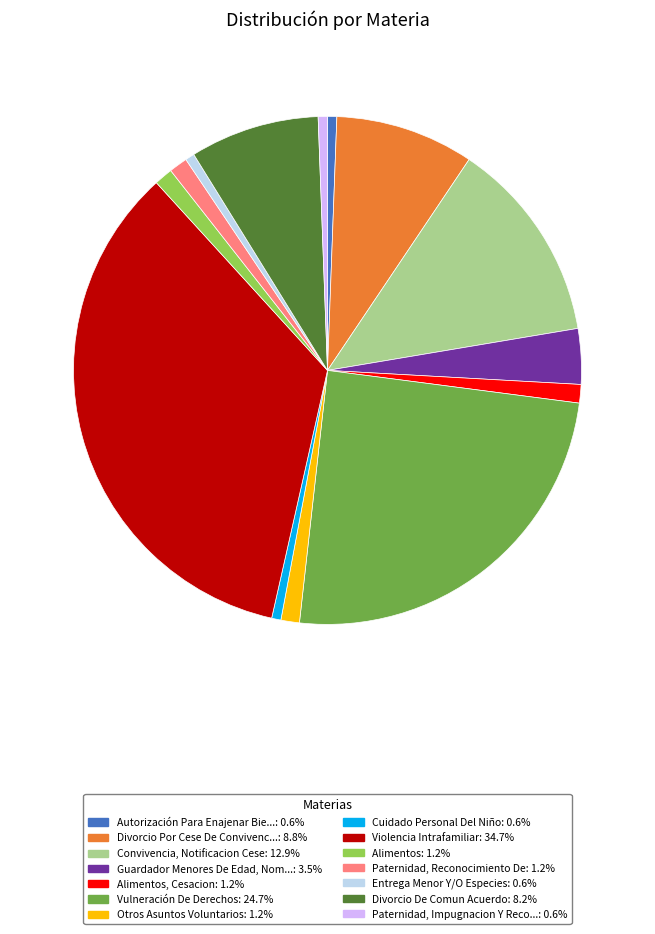

Is there a majority slice in this chart?

No